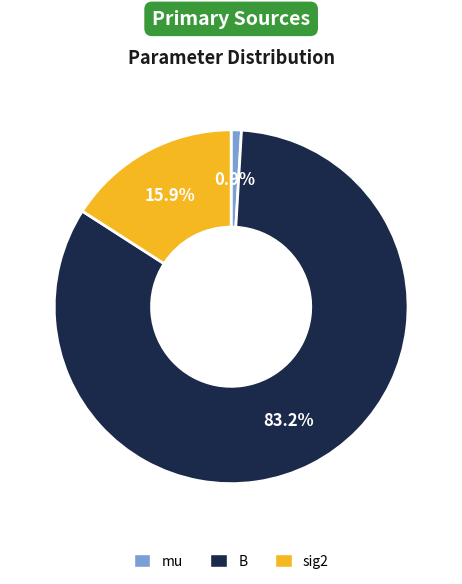

Which has a higher value, sig2 or B?

B